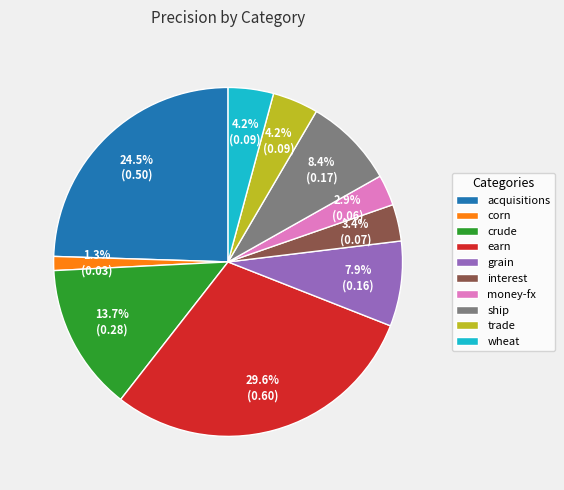

What is the largest slice in the pie chart?

earn